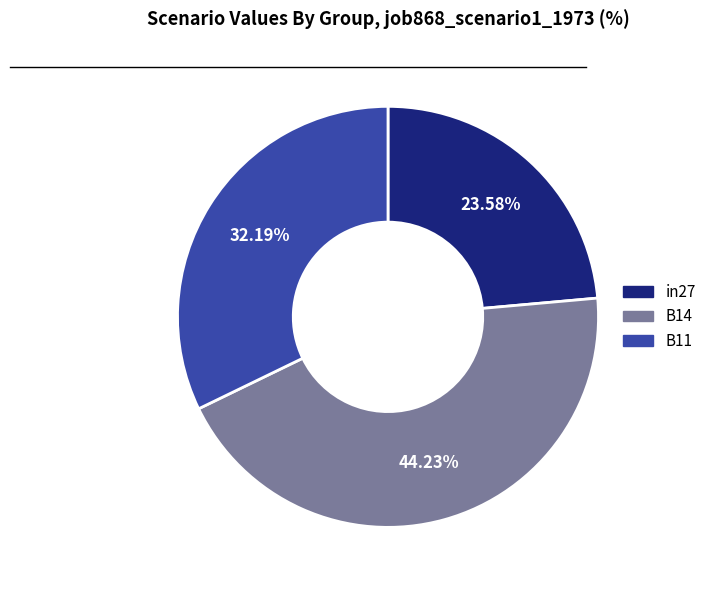

What portion of the pie excludes in27?

76.4%